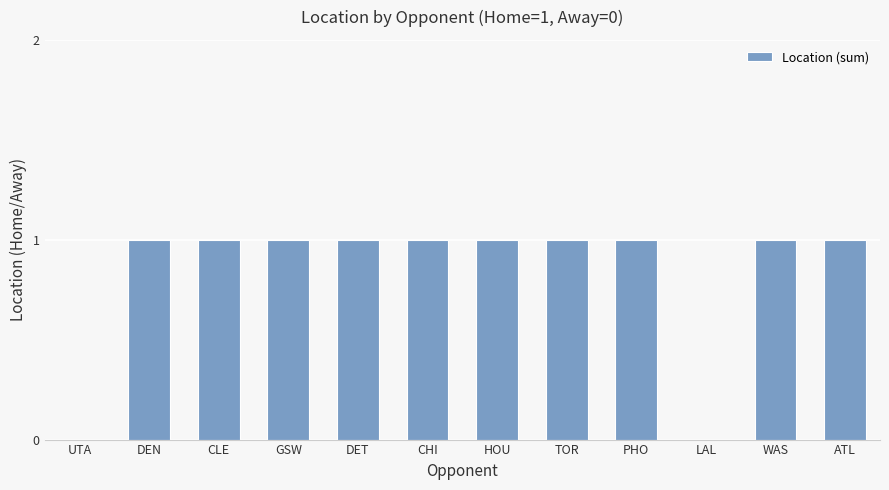

True or false: the data shows 2 at GSW.

False